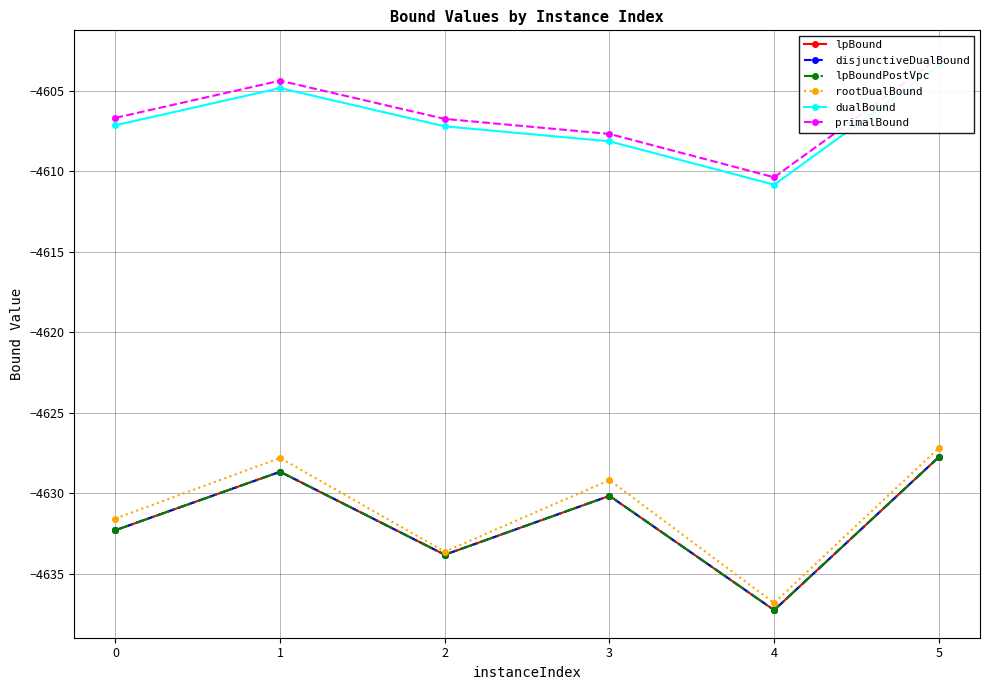

What is the total value across all series at 3?

-27735.5